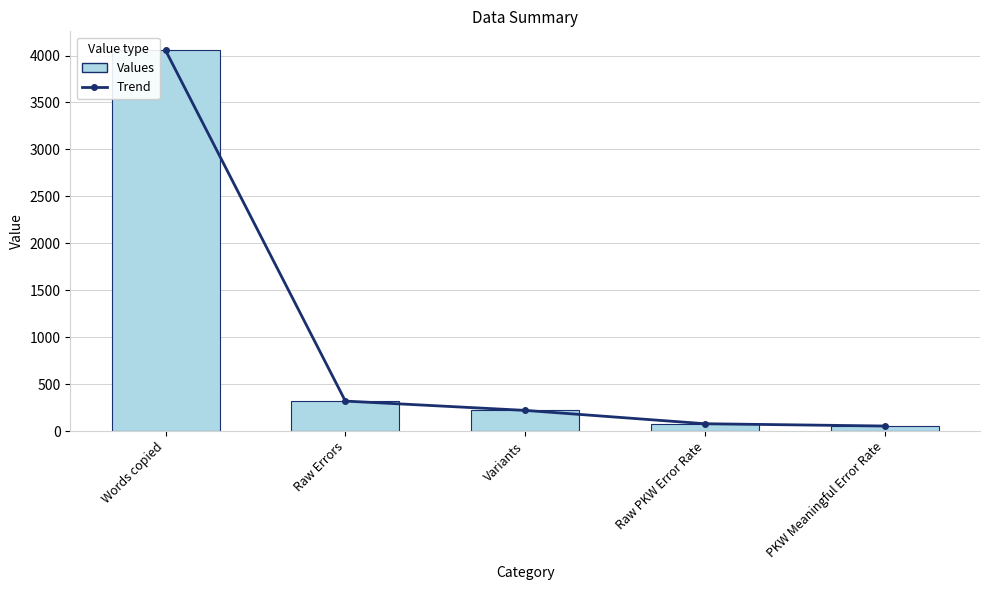

The chart shows a value of 4055.0 at Words copied. True or false?

True